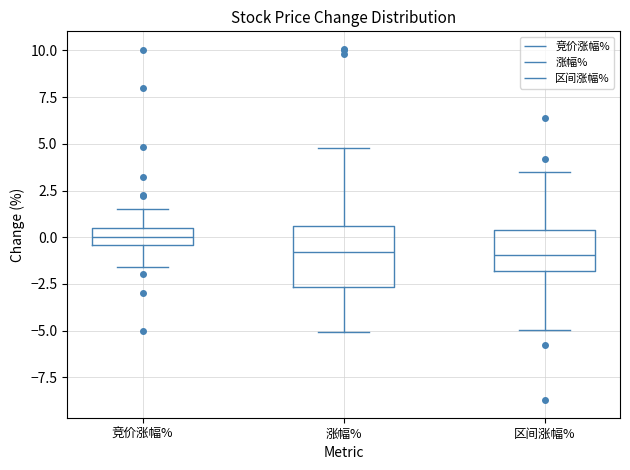

Reading left to right, read every box against the y-axis: the position of its median line, the range the box covers, and the ends of its whiskers. The values are not printed on the chart, so give them approximately, as read against the axis.

竞价涨幅%: median 0.0, box -0.5 to 0.5, whiskers -1.5 to 1.5
涨幅%: median -1.0, box -2.5 to 0.5, whiskers -5.0 to 5.0
区间涨幅%: median -1.0, box -2.0 to 0.5, whiskers -5.0 to 3.5